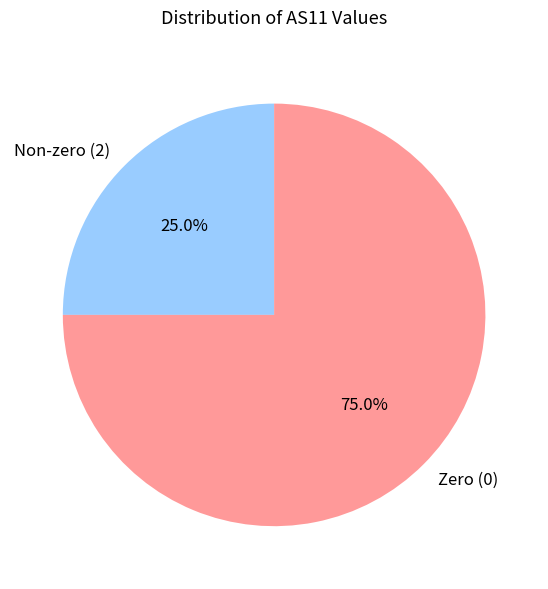

Does Zero (0) represent more than half of the total?

Yes